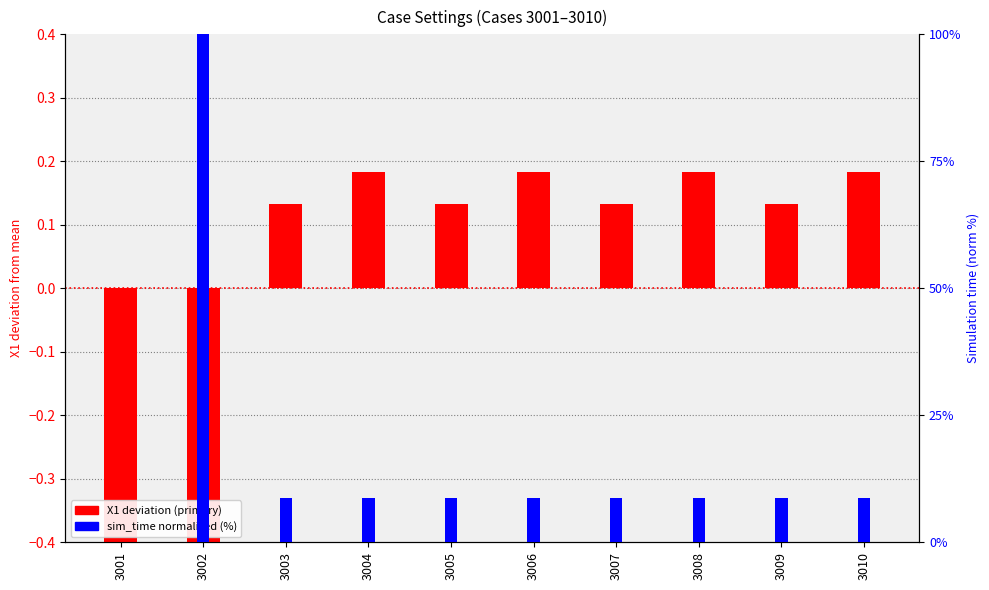

What is the sum of the X1 deviation values at 3008 and 3009?

0.3